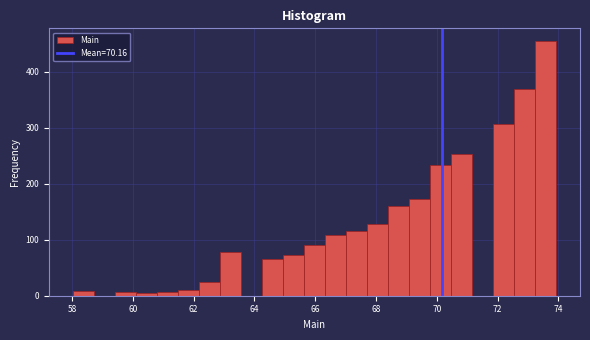

Read against the x-axis, roughly where is the centre of the tallest bar?

73.6